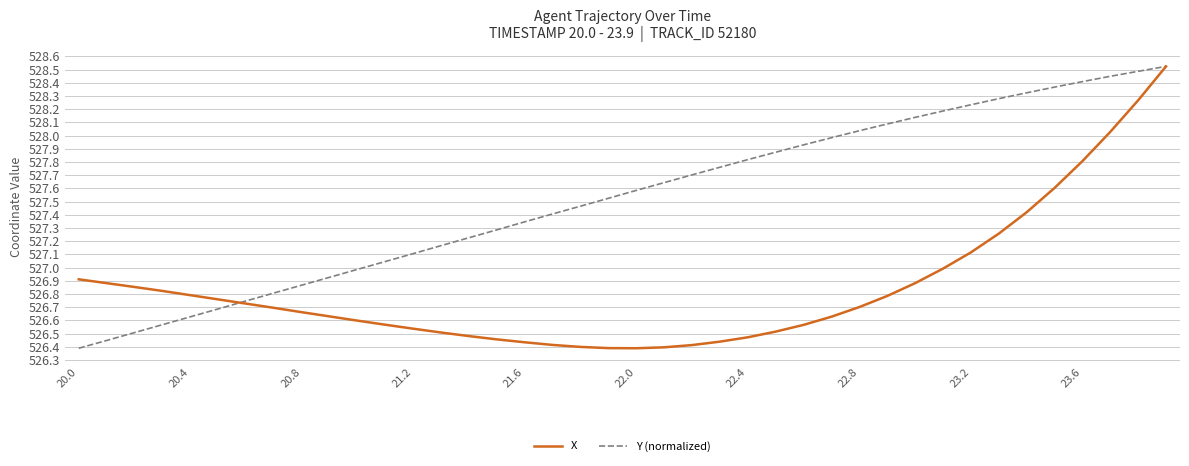

How many lines are shown in the chart?

2